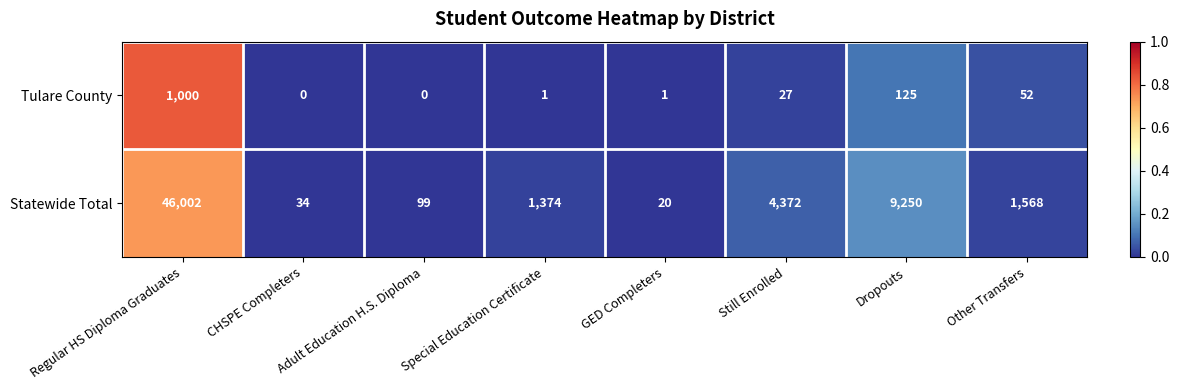

At which category is the sum across all series the highest?

Regular HS Diploma Graduates